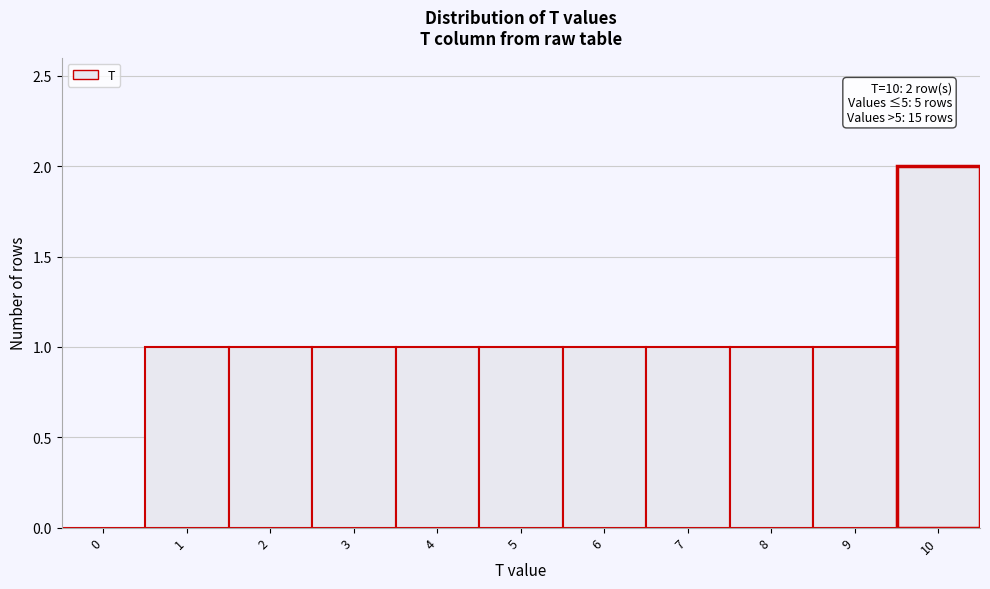

Reading left to right, list all the values displayed in this chart.

0=0	1=1	2=1	3=1	4=1	5=1	6=1	7=1	8=1	9=1	10=2